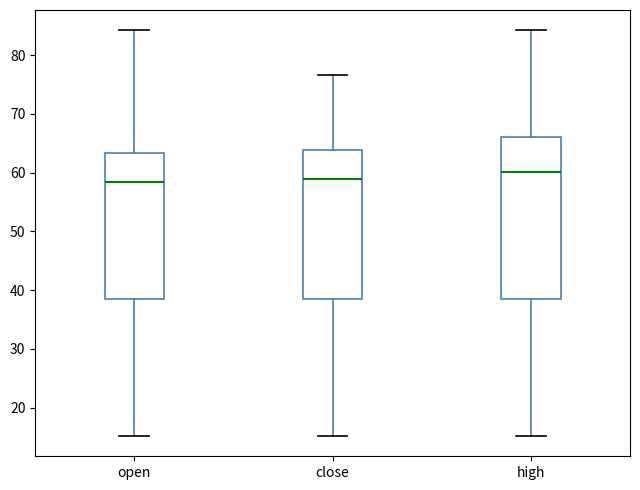

Where does the upper whisker of the box for high end on the y-axis? The values are not printed on the chart, so give them approximately, as read against the axis.

84